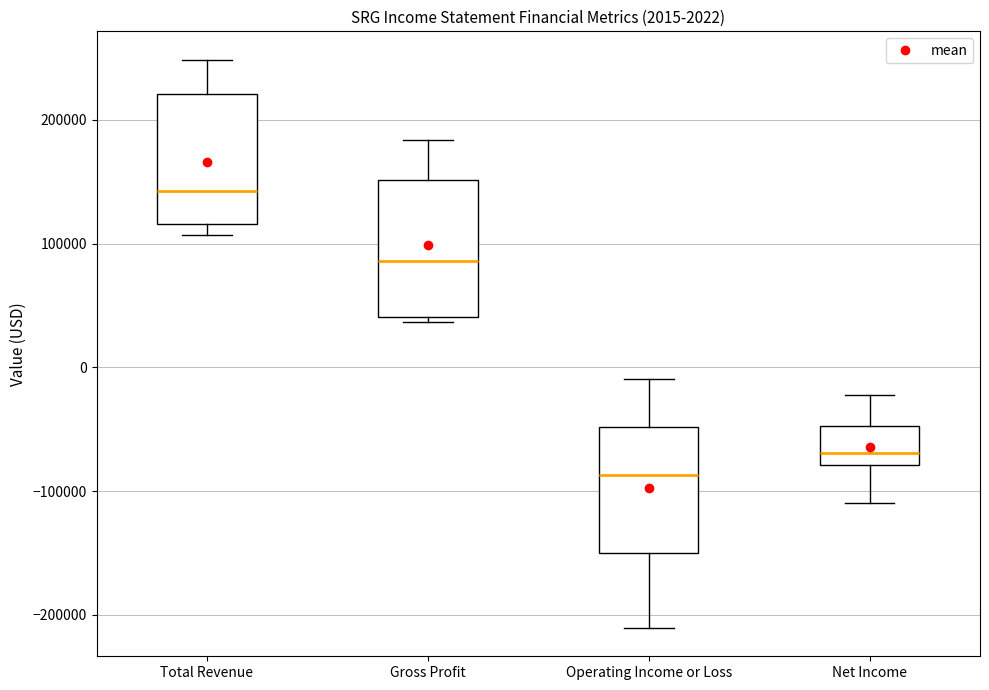

Which box has the highest median line?

Total Revenue